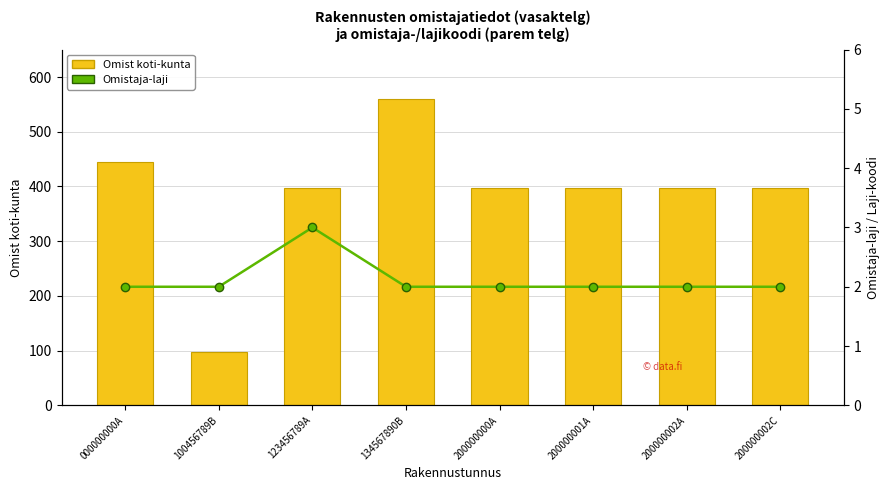

Reading left to right, what are all the values shown in this chart?

Omist koti-kunta: 000000000A=444	100456789B=98	123456789A=398	134567890B=560	200000000A=398	200000001A=398	200000002A=398	200000002C=398
Omistaja-laji: 000000000A=2	100456789B=2	123456789A=3	134567890B=2	200000000A=2	200000001A=2	200000002A=2	200000002C=2